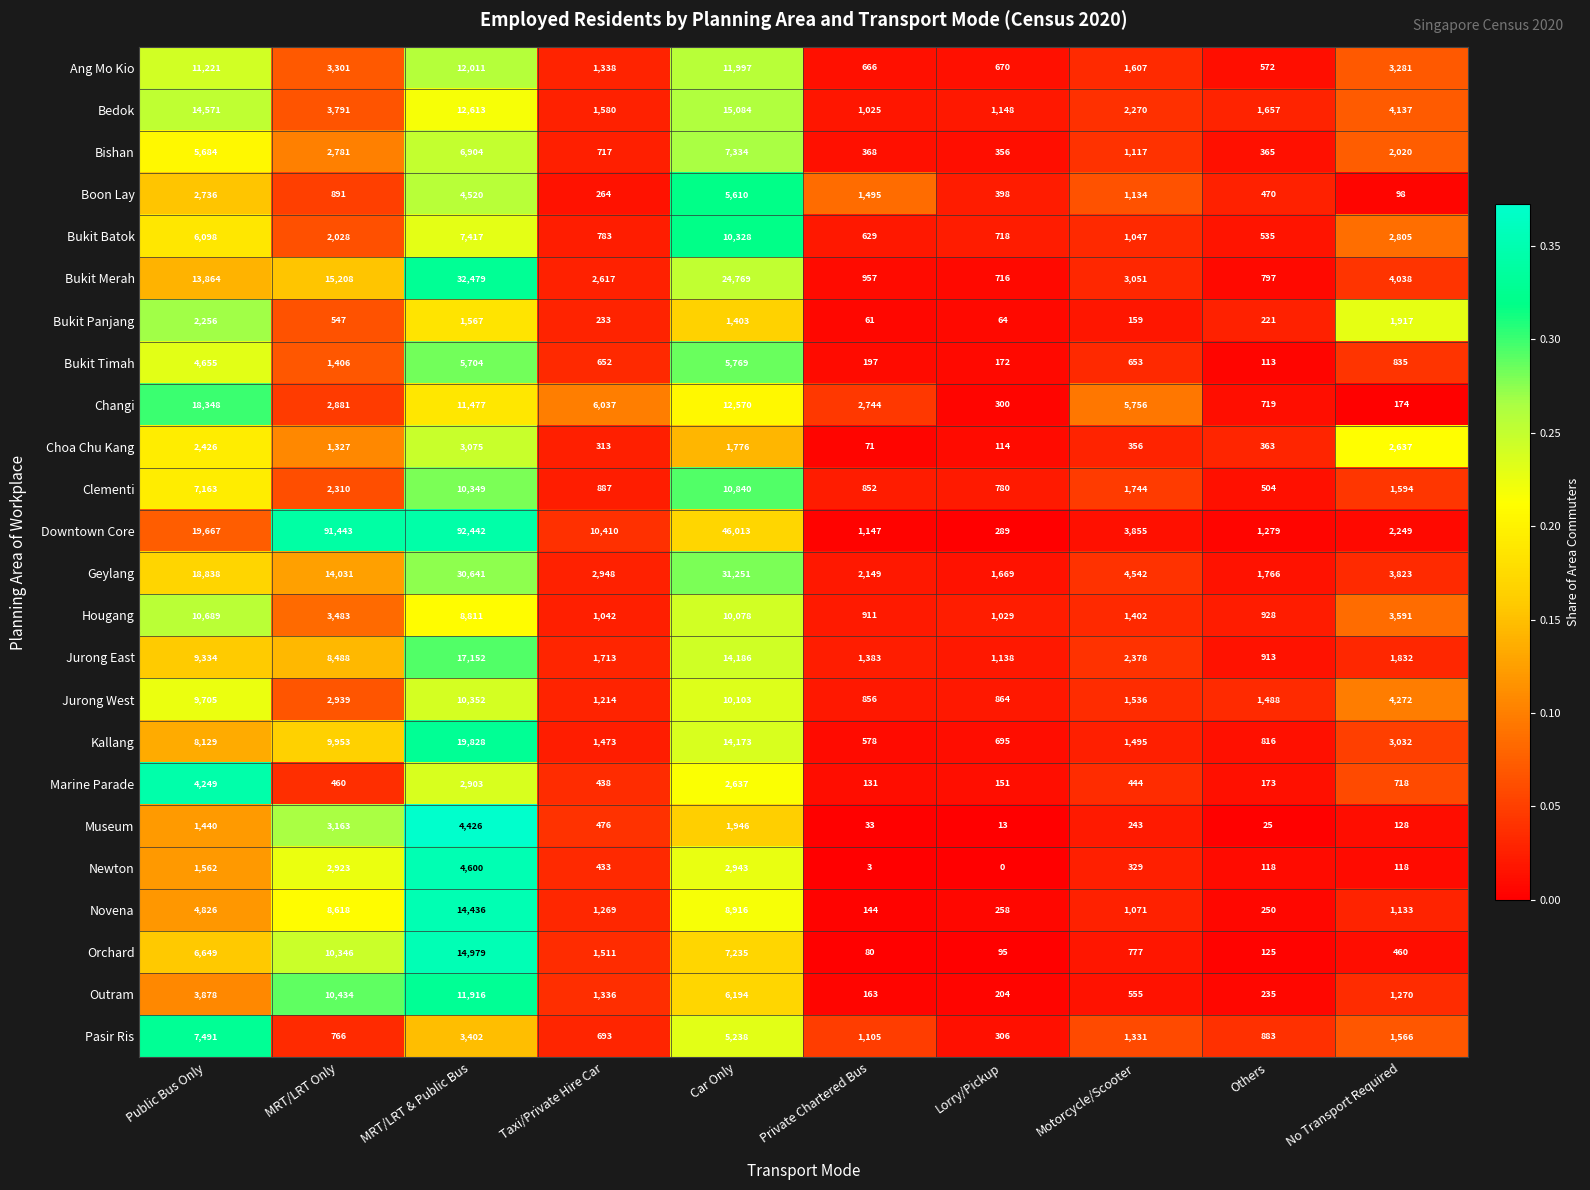

Where does the Downtown Core series first go above 10410?

Public Bus Only